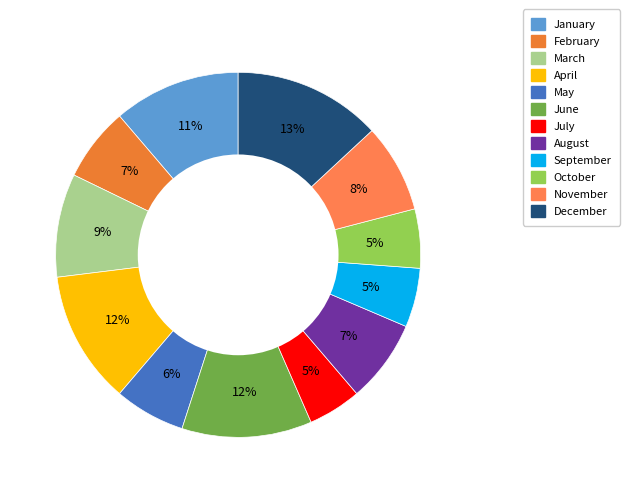

What is the ratio of the value at April to the value at November?

1.5